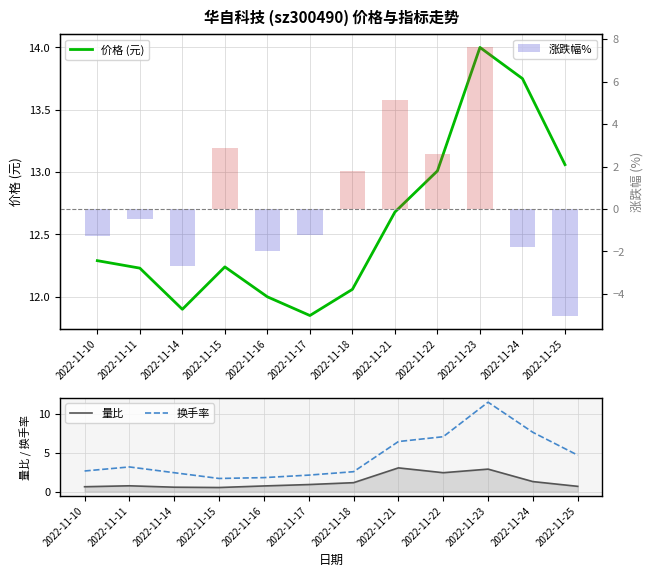

What is the maximum value for 涨跌幅%?

7.6